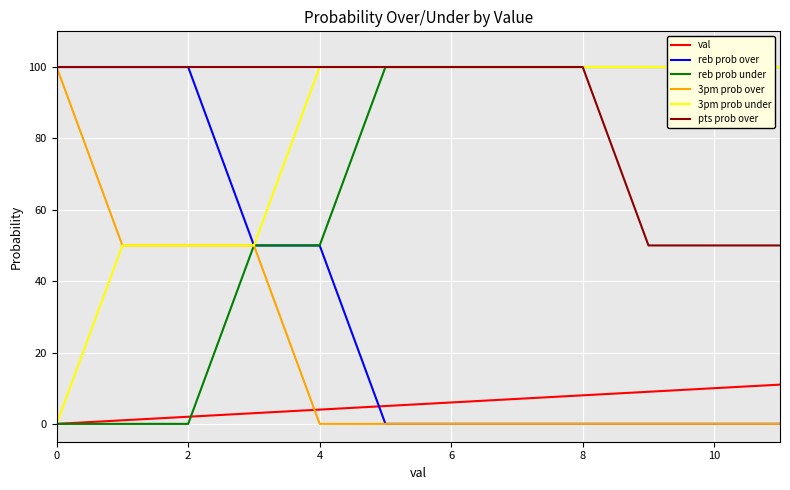

What is the difference between the maximum and second lowest values in the 3pm prob over series?

100